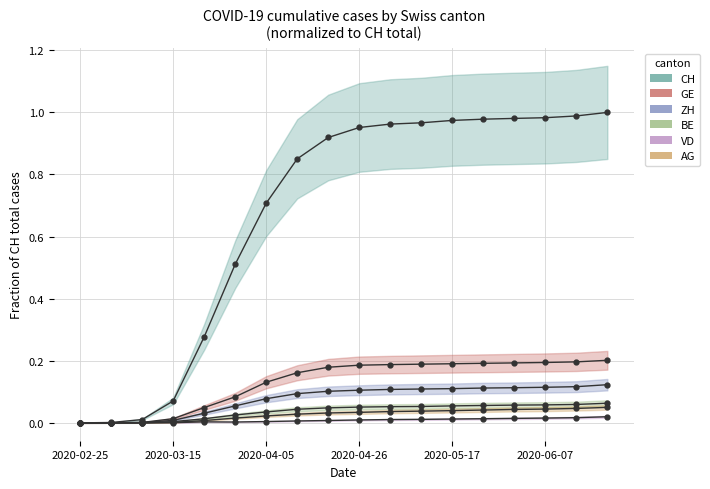

Which series has the widest spread of values?

CH